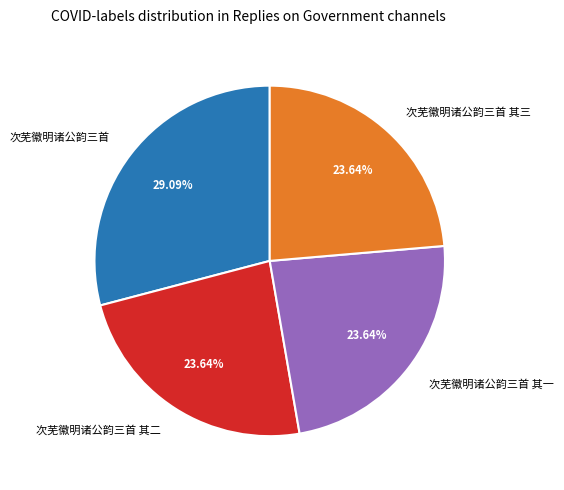

How many slices are in this pie chart?

4